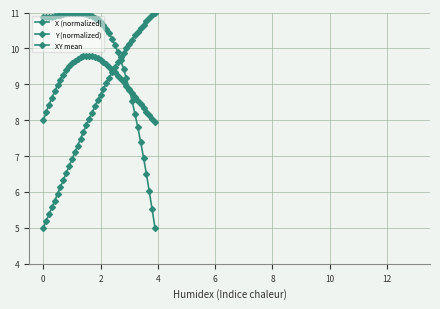

How many intersections are there between X (normalized) and Y (normalized)?

1